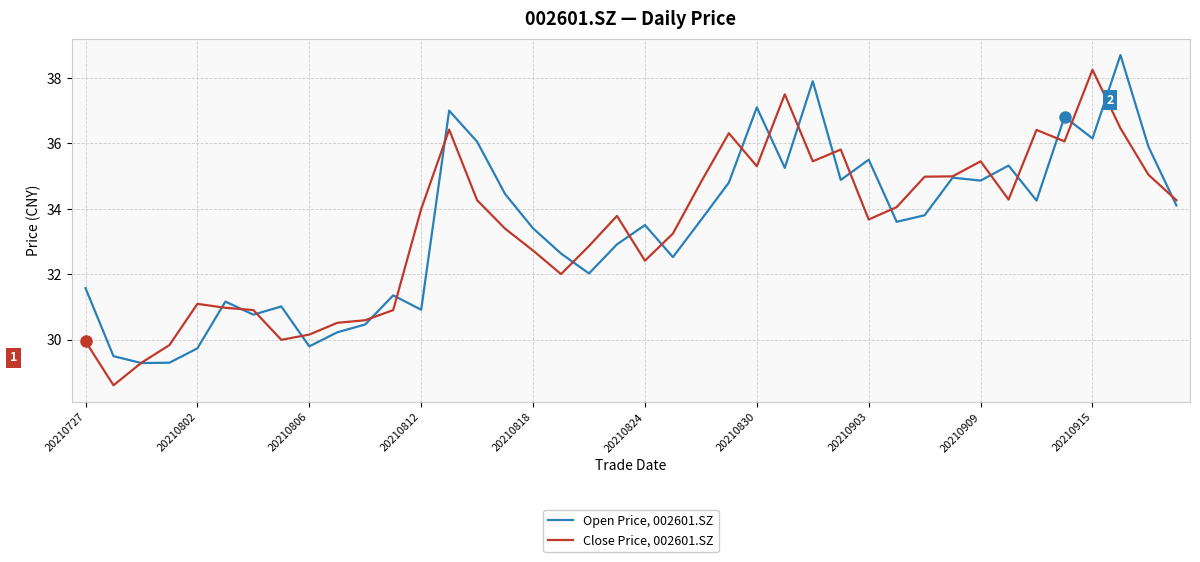

What is the minimum value shown in the chart?

28.6